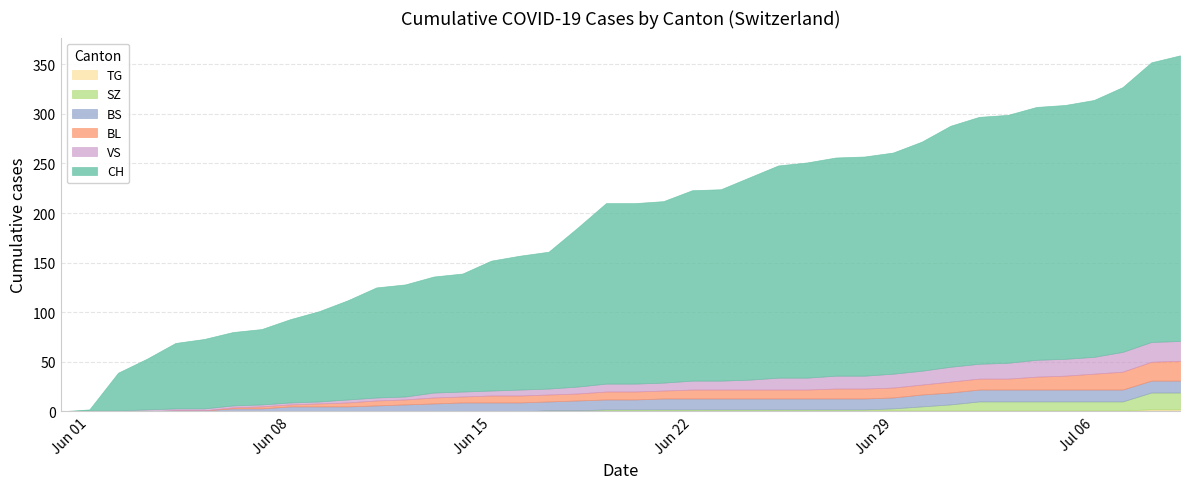

Does the chart have visible grid lines?

Yes